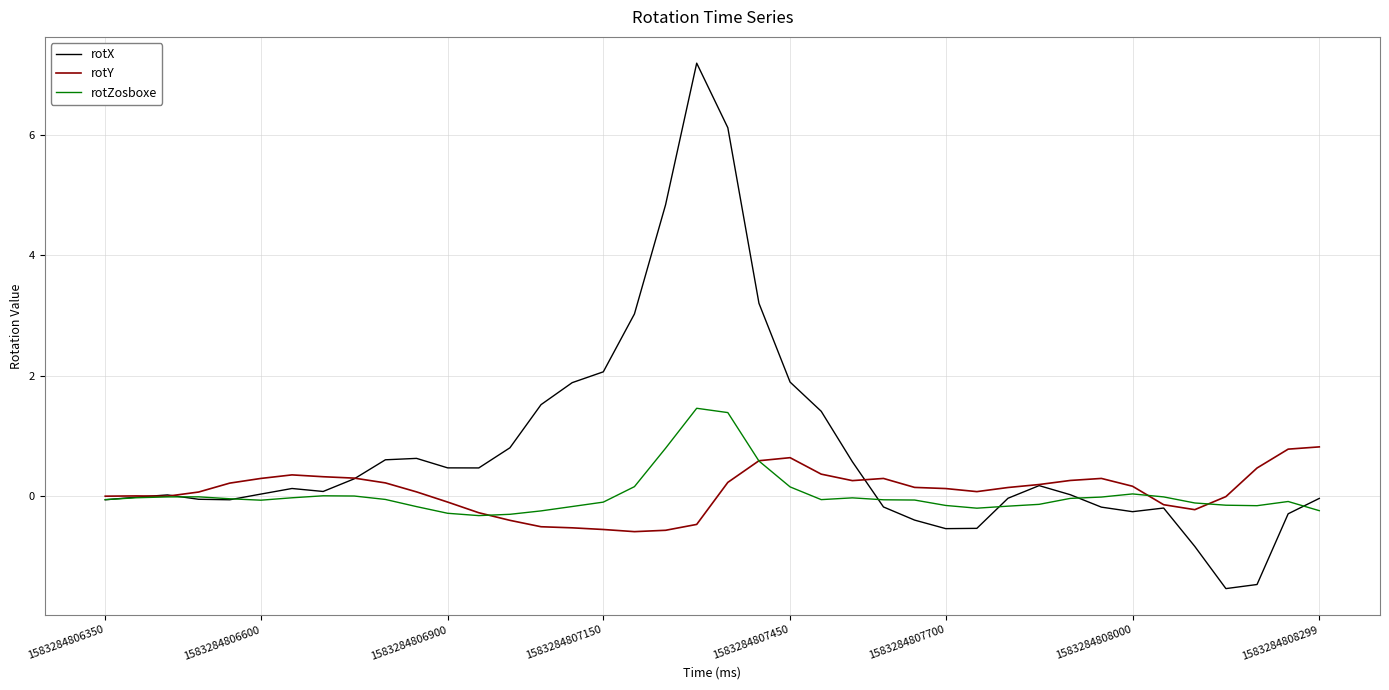

Which series has the largest total across all categories?

rotX